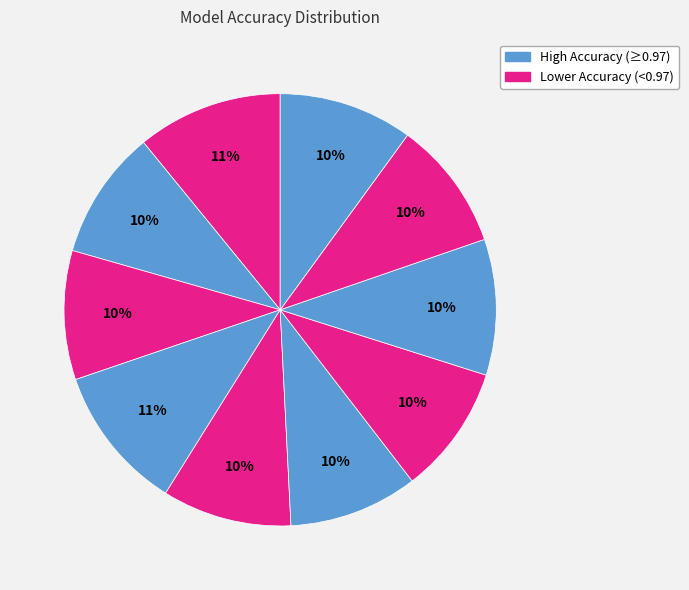

How many segments does this pie chart have?

10